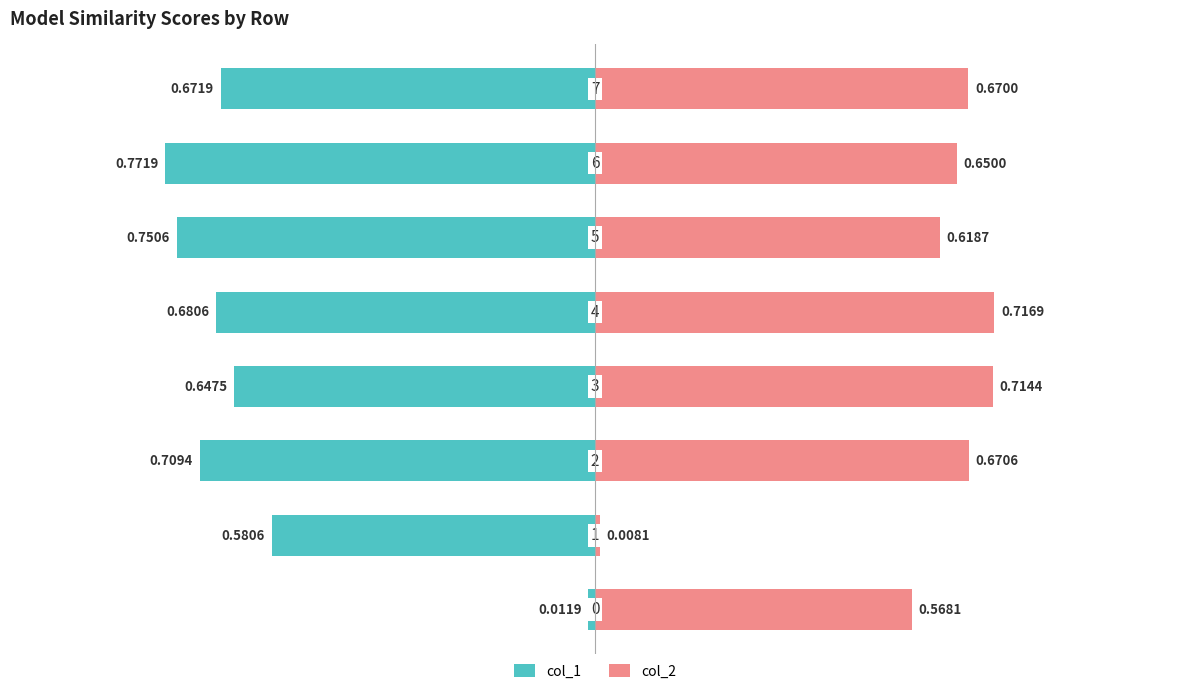

The col_1 series shows -0.4 at 0.50. True or false?

False